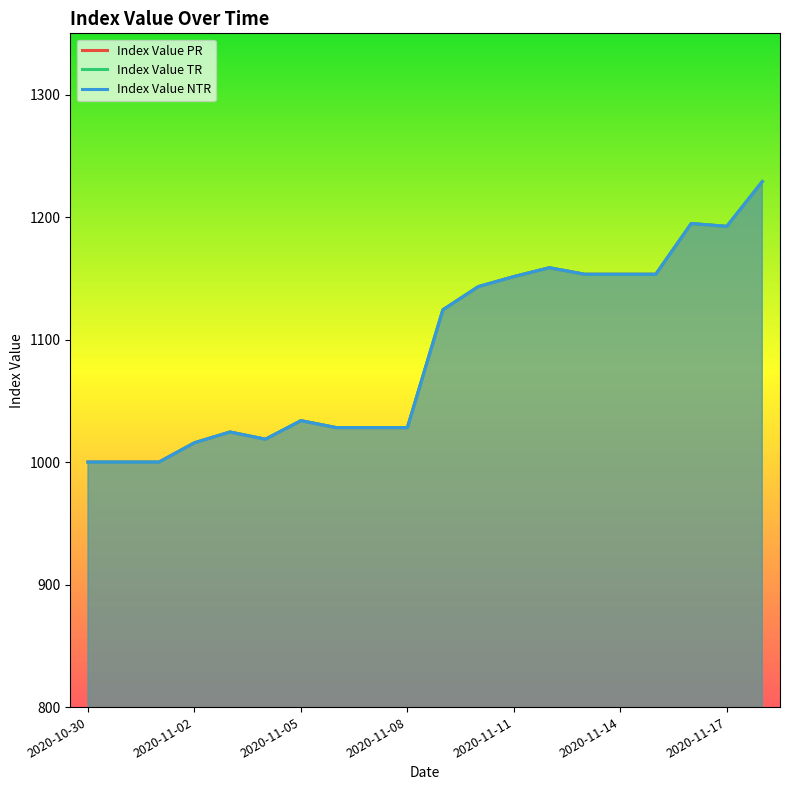

What is the approximate value of Index Value NTR at 2020-11-14?

1153.3